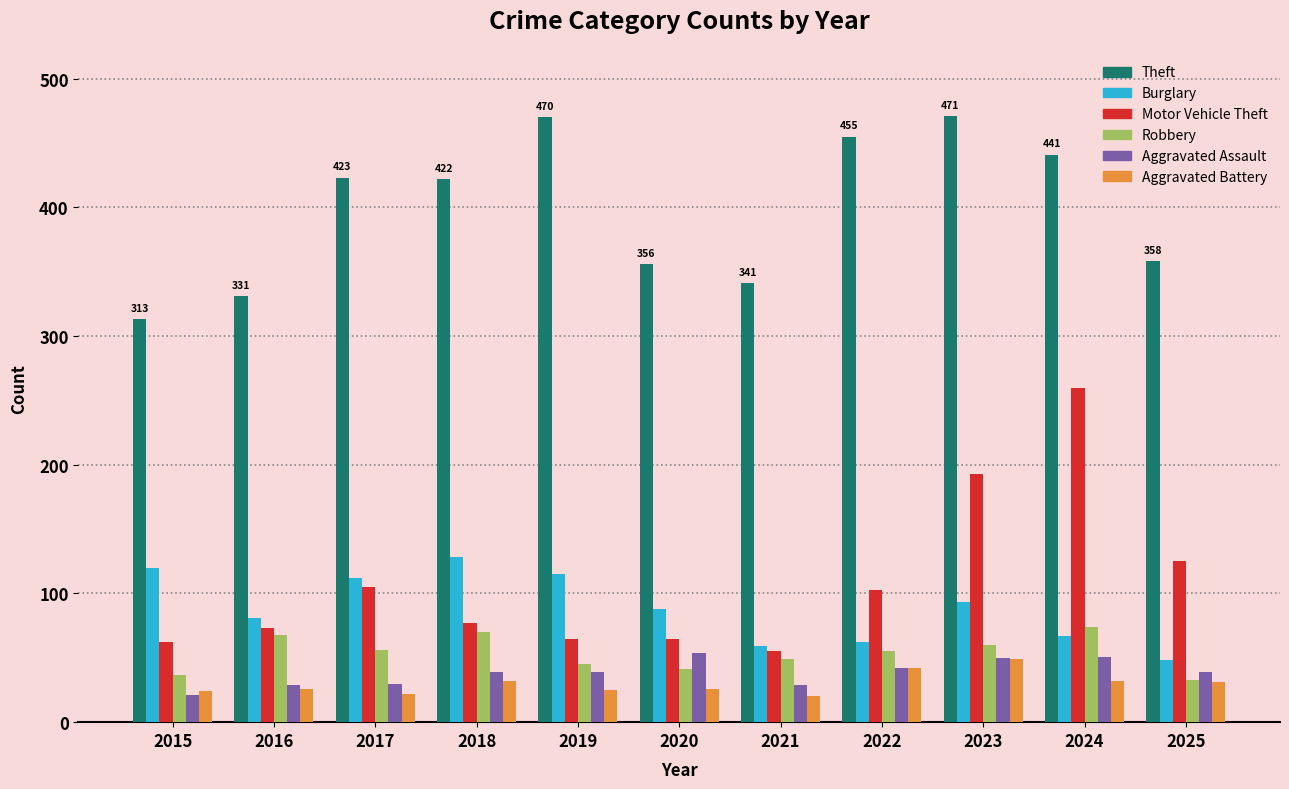

What is the highest value of the Motor Vehicle Theft series?

260